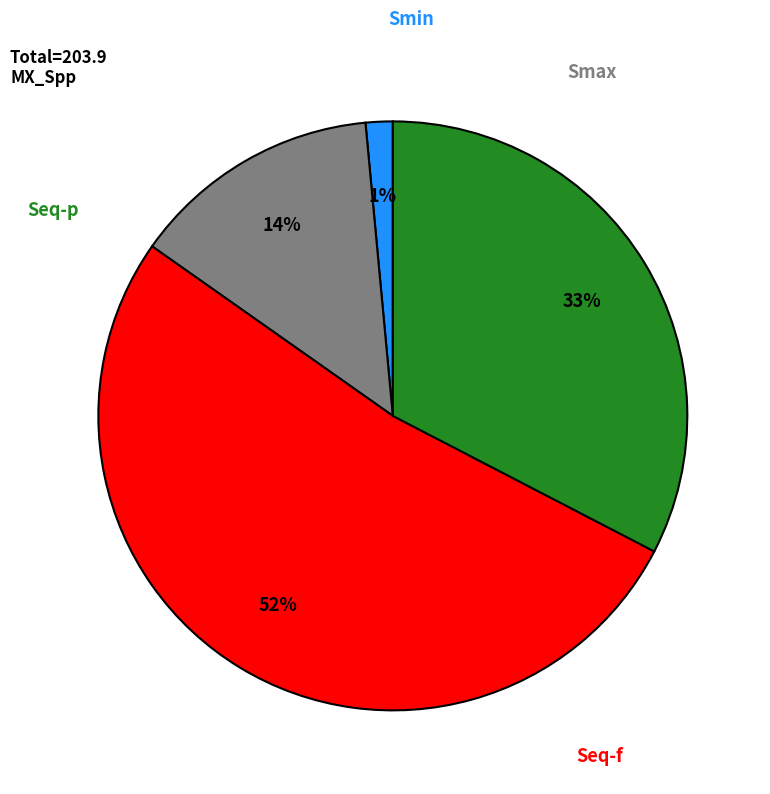

To the nearest percent, what is the difference between the largest and smallest slice percentages?

51%